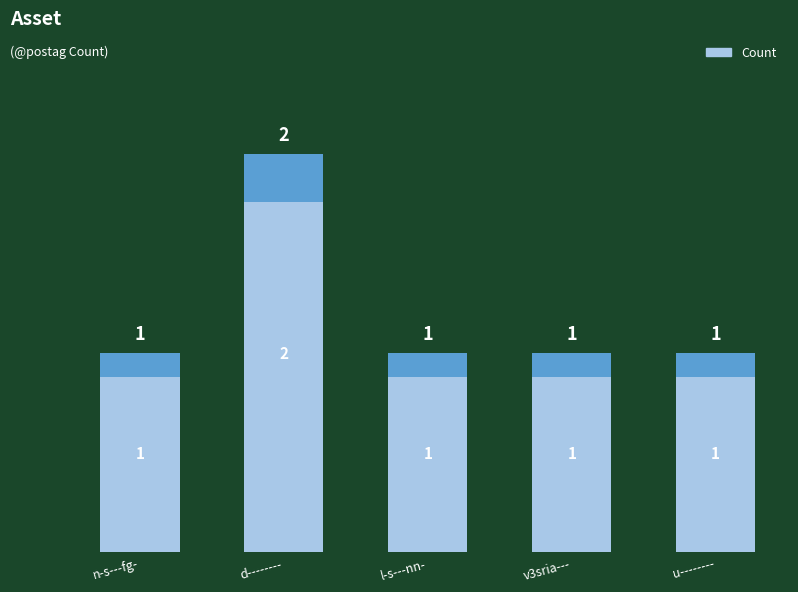

True or false: the data shows 1 at l-s---nn-.

True